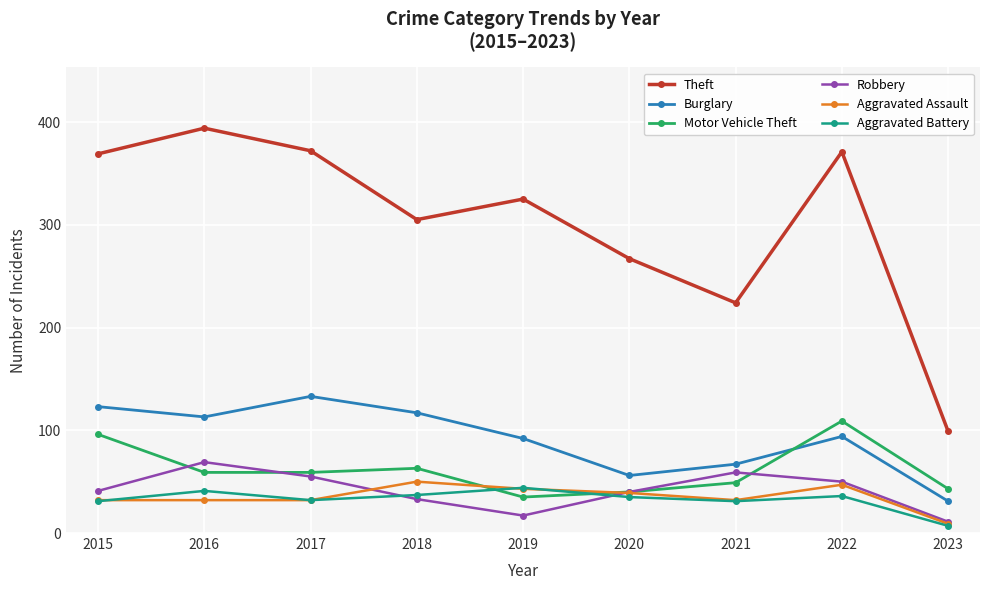

What is the difference between the second highest and second lowest values in the Burglary series?

67